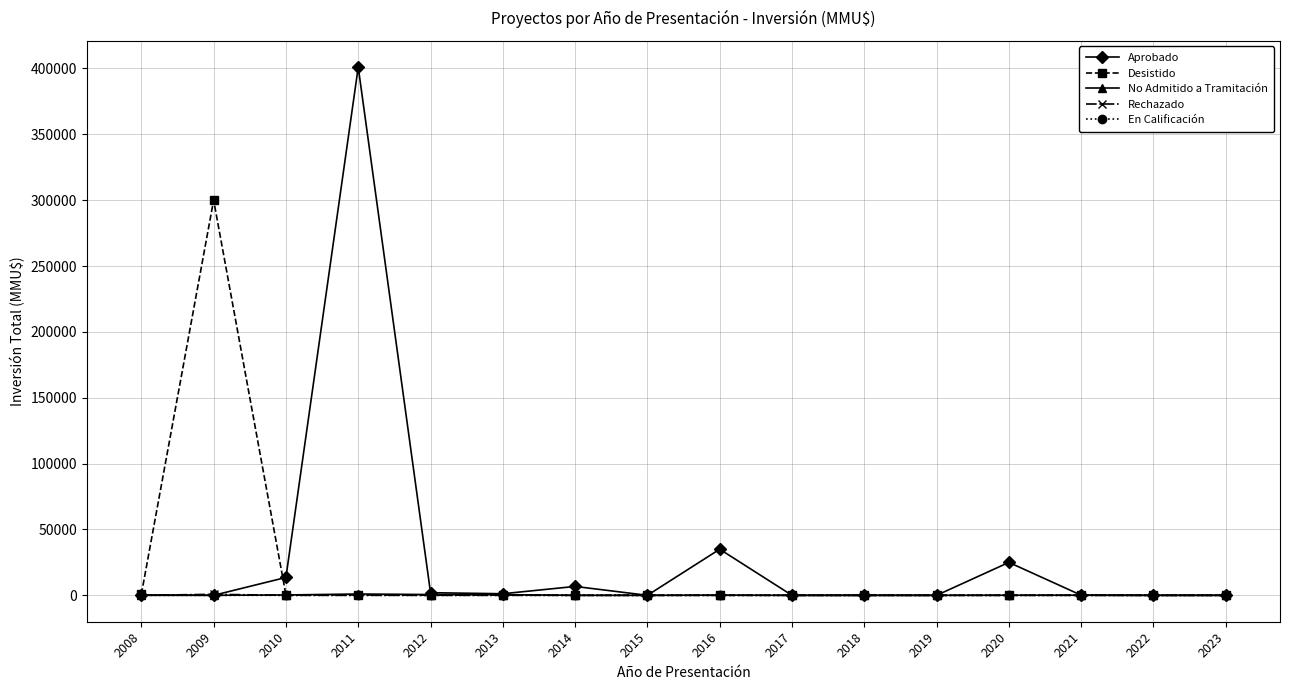

How many lines are shown in the chart?

5